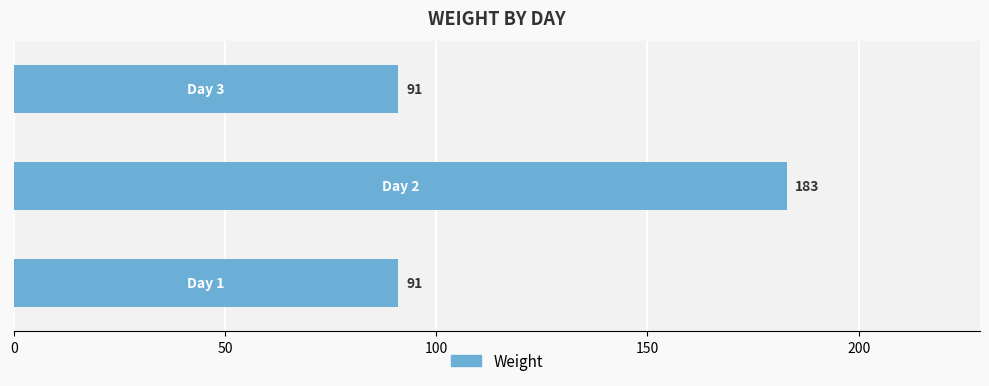

What is the average value?

122